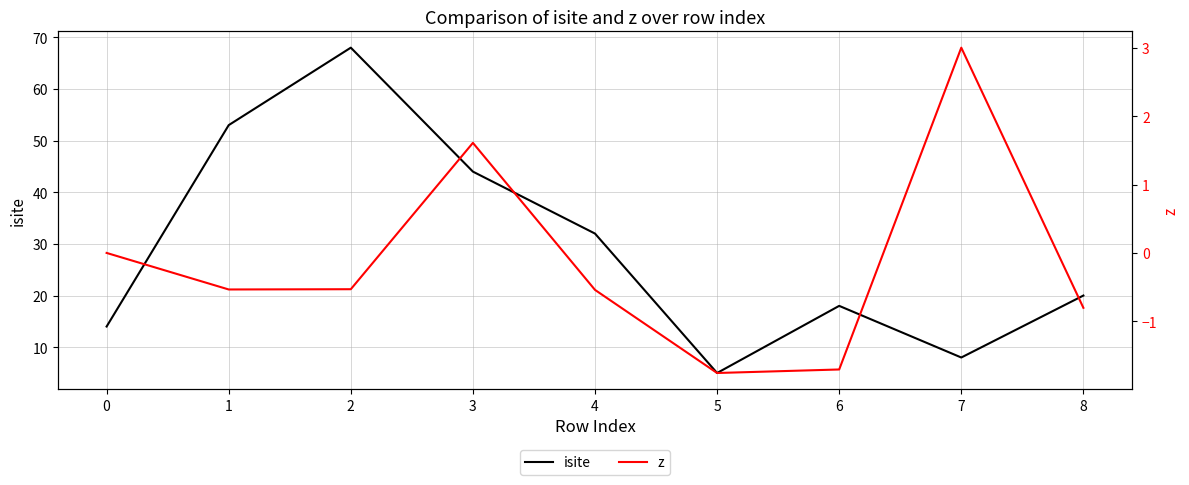

Which series has the widest spread of values?

isite